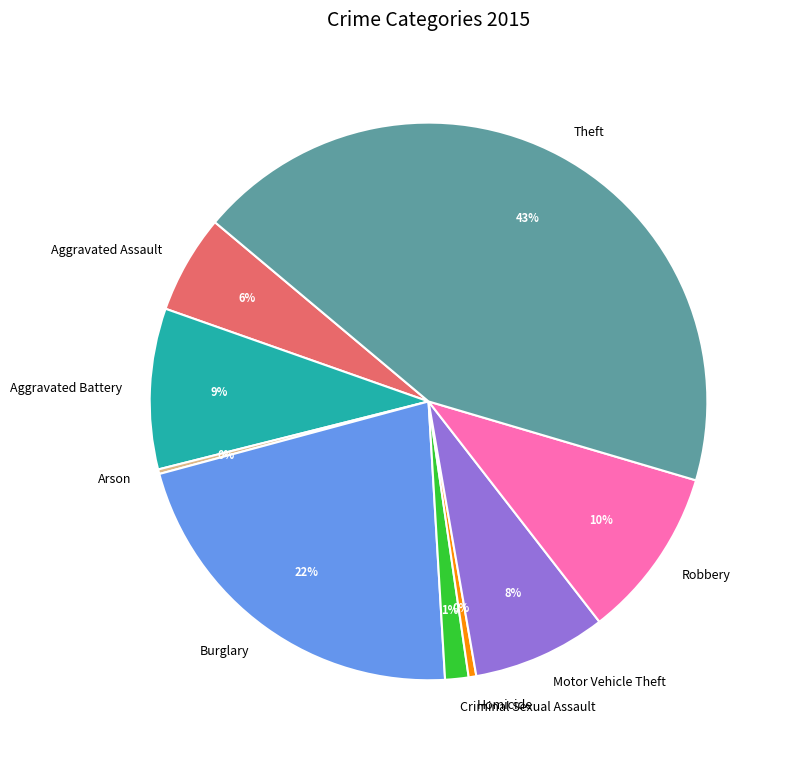

Approximately how many times larger is the value at Aggravated Battery compared to Burglary?

0.4